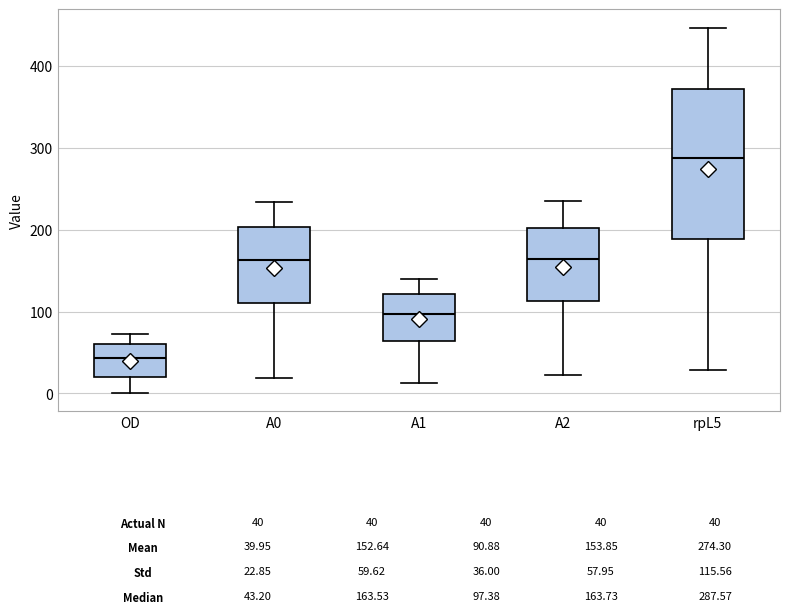

Reading left to right, read every box against the y-axis: the position of its median line, the range the box covers, and the ends of its whiskers. The values are not printed on the chart, so give them approximately, as read against the axis.

OD: median 40, box 20 to 60, whiskers 0 to 70
A0: median 160, box 110 to 200, whiskers 20 to 230
A1: median 100, box 60 to 120, whiskers 10 to 140
A2: median 160, box 110 to 200, whiskers 20 to 230
rpL5: median 290, box 190 to 370, whiskers 30 to 450